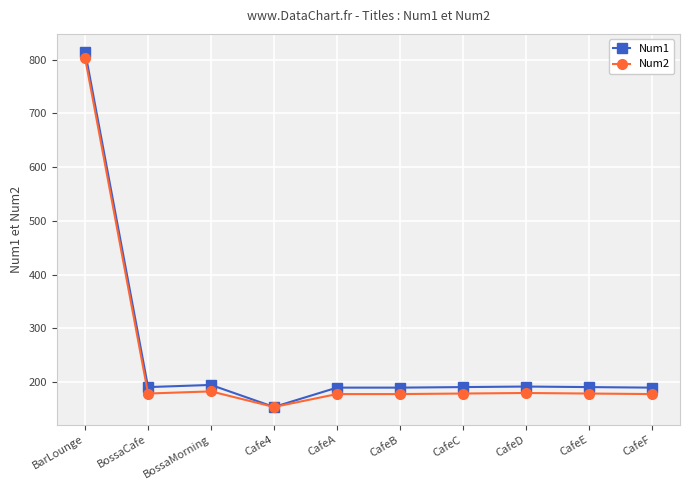

What are all the series names shown in the legend?

Num1, Num2